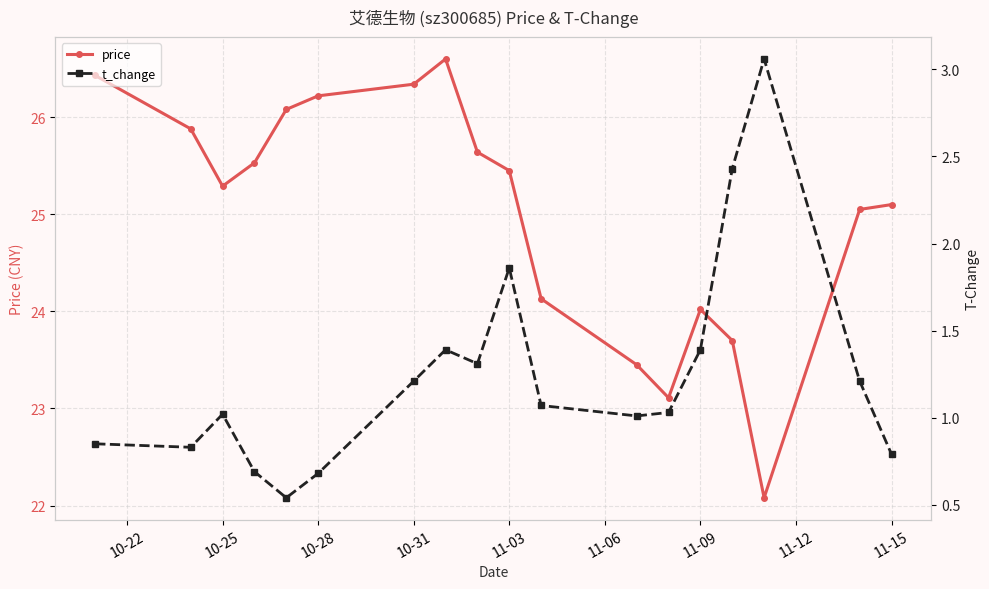

What is the highest value of the price series?

26.6